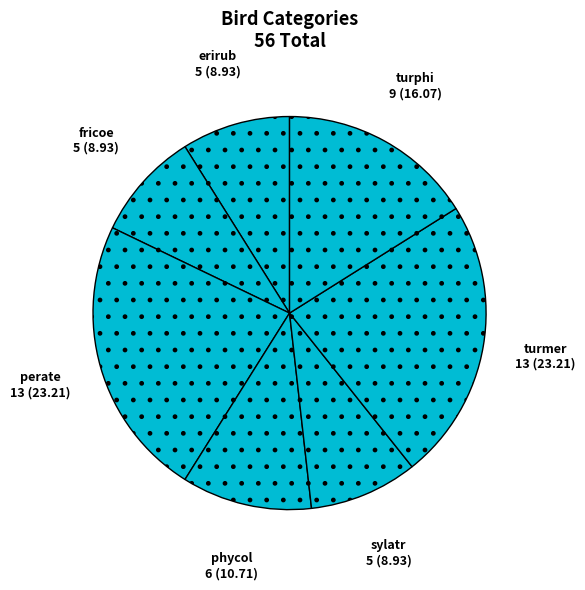

Combined, do fricoe and perate account for over 50%?

No